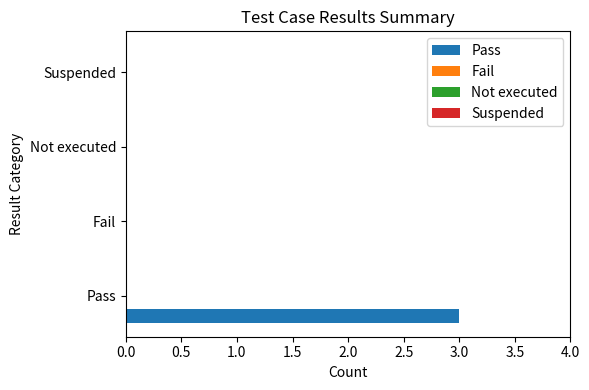

What is the sum of all values?

3